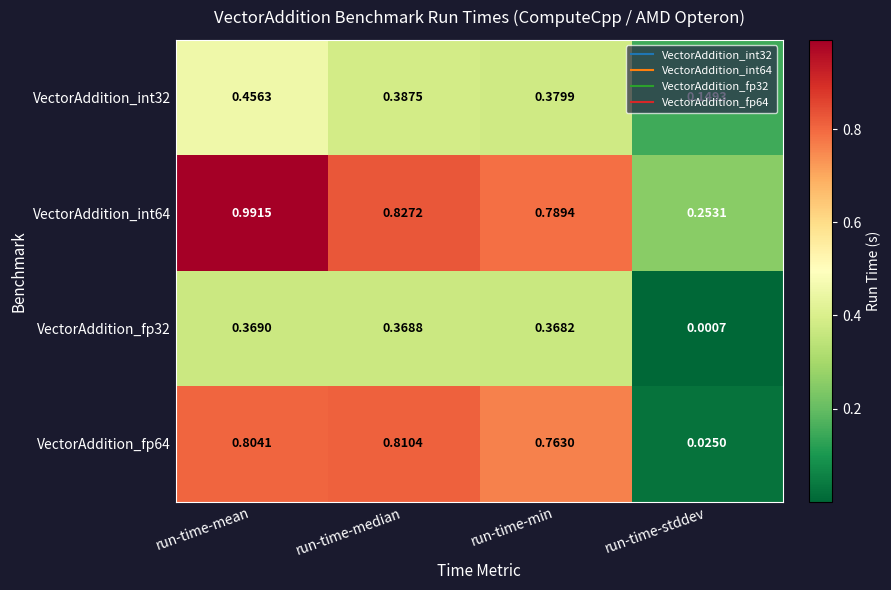

List the series in order of their overall mean, highest first.

VectorAddition_int64, VectorAddition_fp64, VectorAddition_int32, VectorAddition_fp32